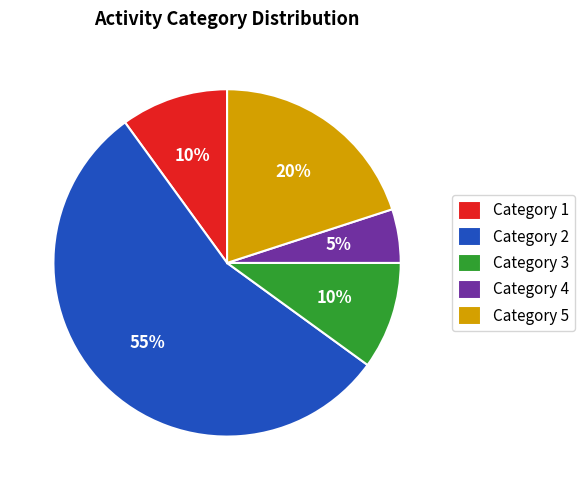

Combined, do Category 3 and Category 5 account for over 50%?

No